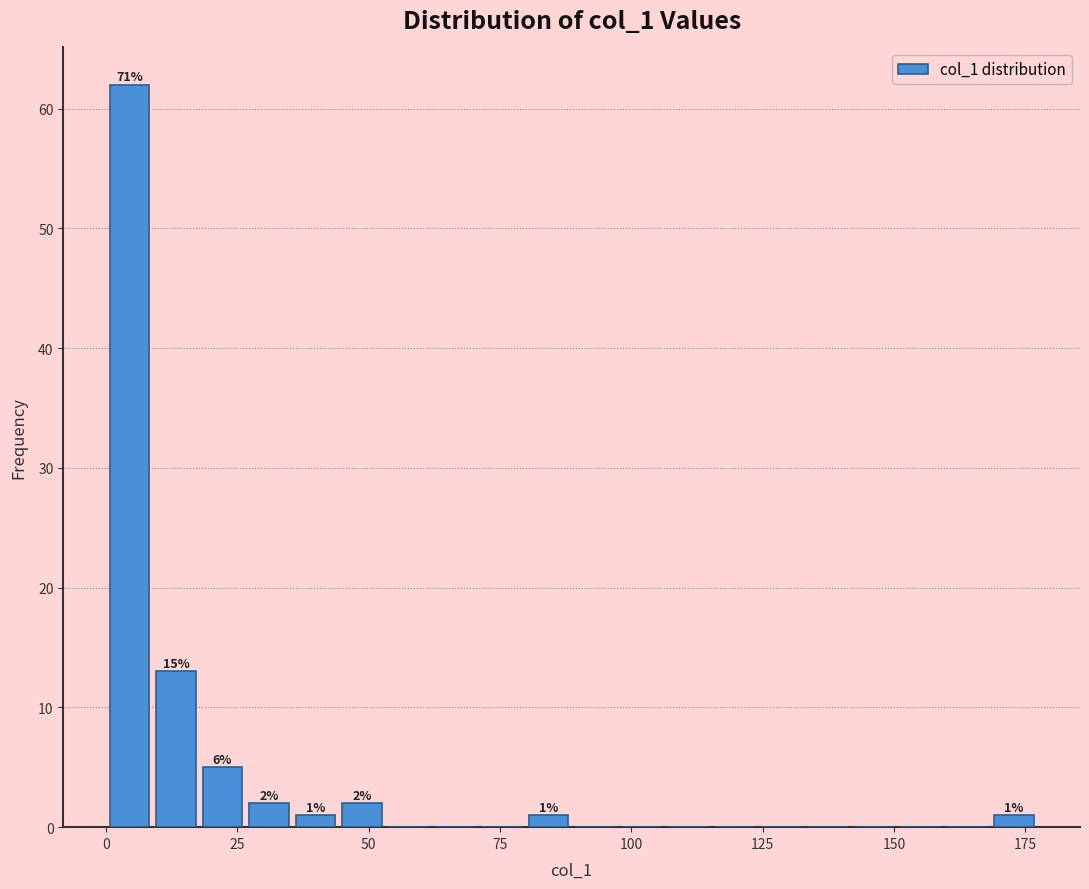

Read against the x-axis, roughly where is the centre of the tallest bar?

5